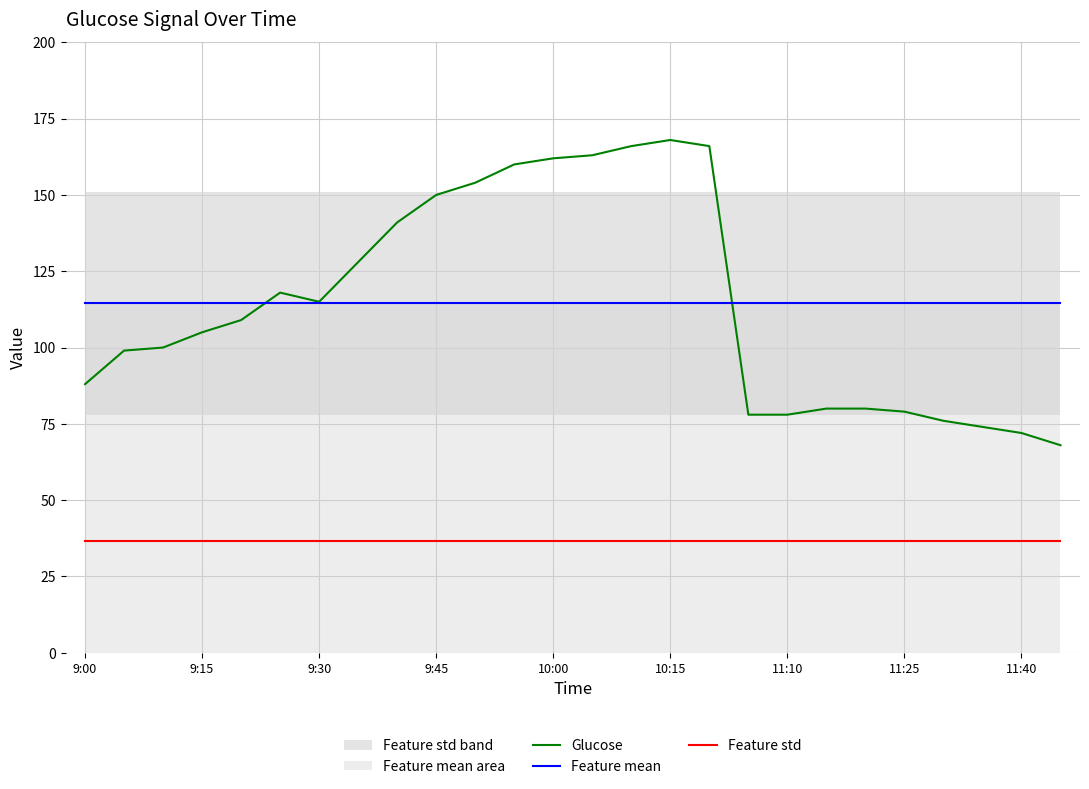

Rank the series by their maximum value, from lowest to highest.

Feature std, Feature mean, Glucose